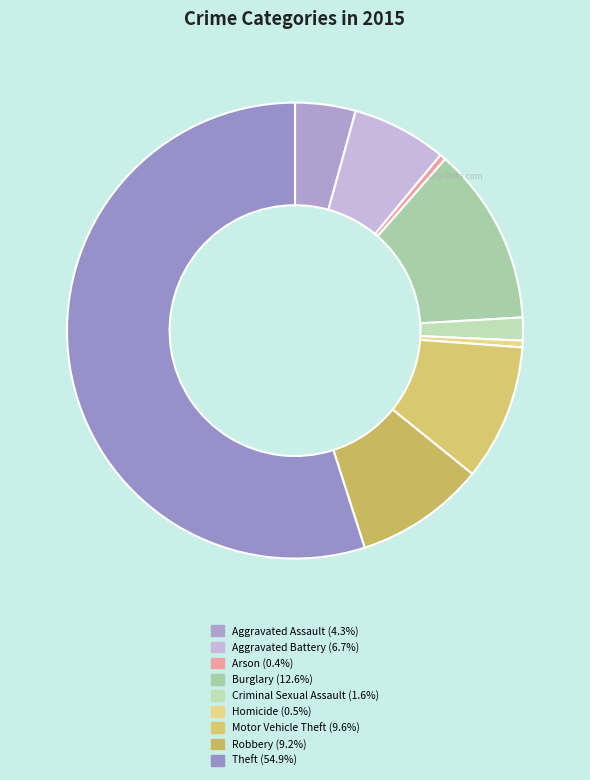

The Motor Vehicle Theft slice represents 10% of the pie. True or false?

True